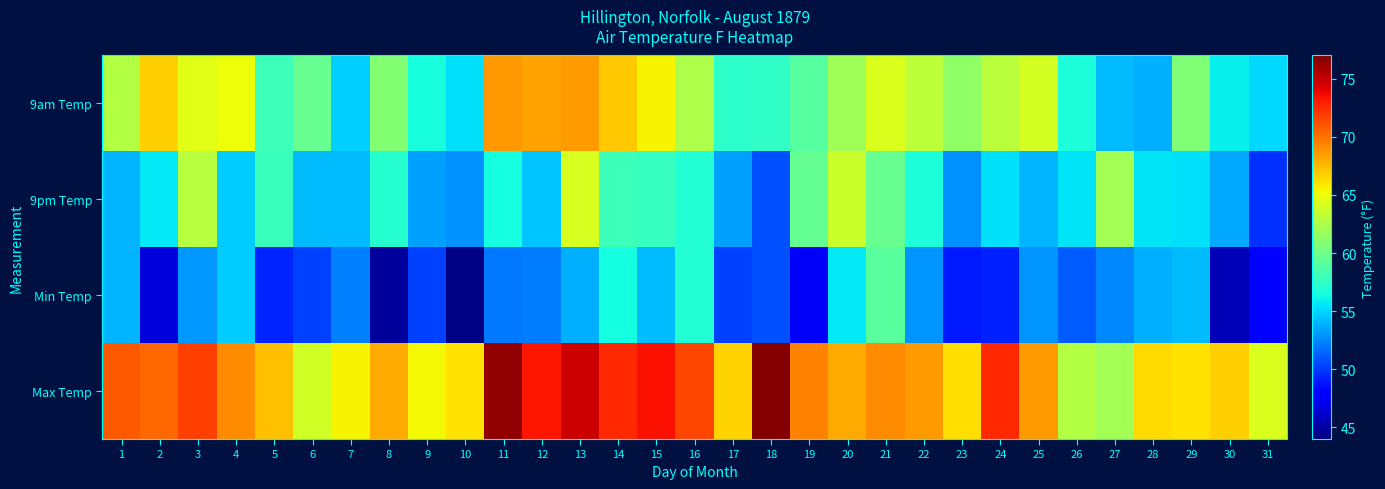

Rank the series by their average value, from highest to lowest.

Max Temp, 9am Temp, 9pm Temp, Min Temp